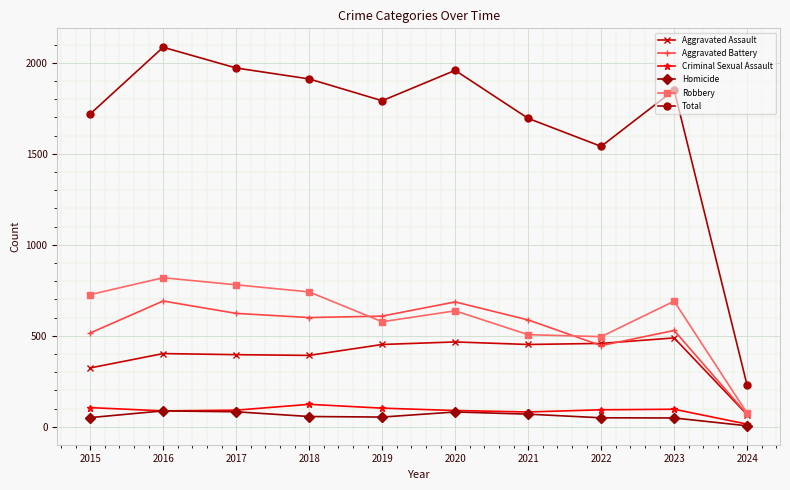

At which label is Robbery closest to 446?

2022